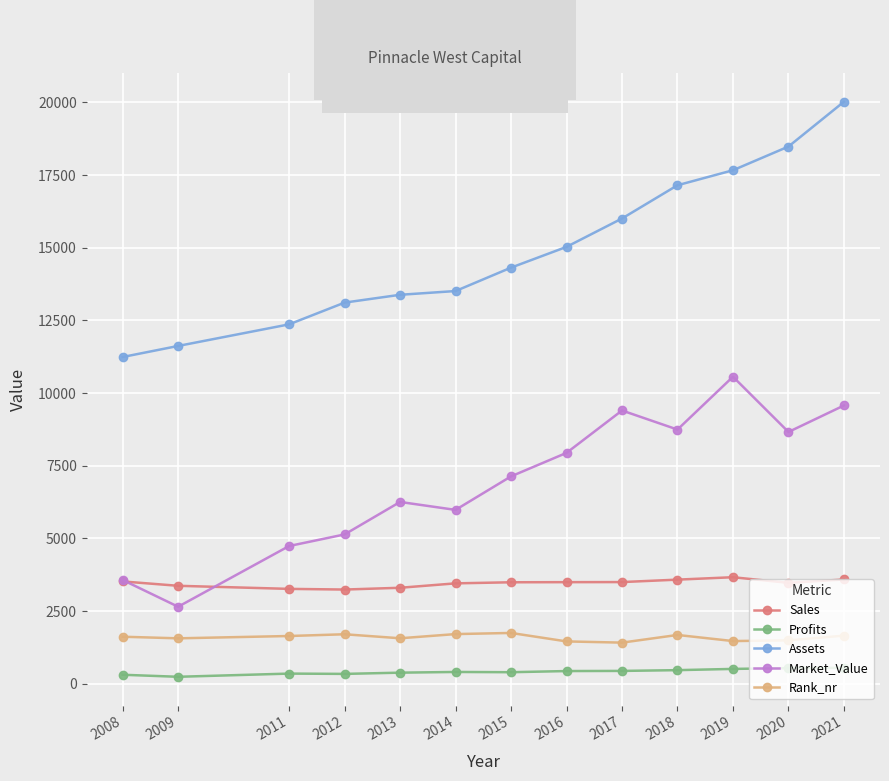

What is the sum of the Sales values at 2011 and 2012?

6505.0